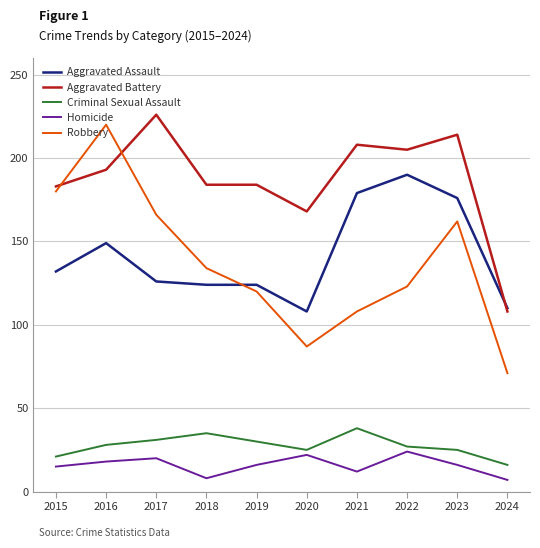

How many interior local peaks does the Homicide series have?

3